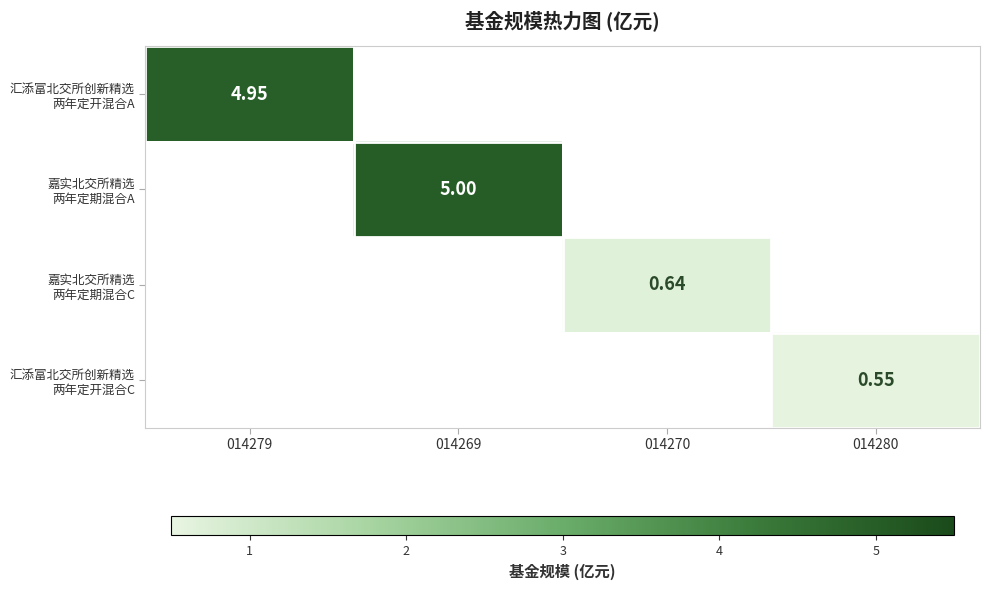

What is the sum of all 嘉实北交所精选 两年定期混合A values?

5.0